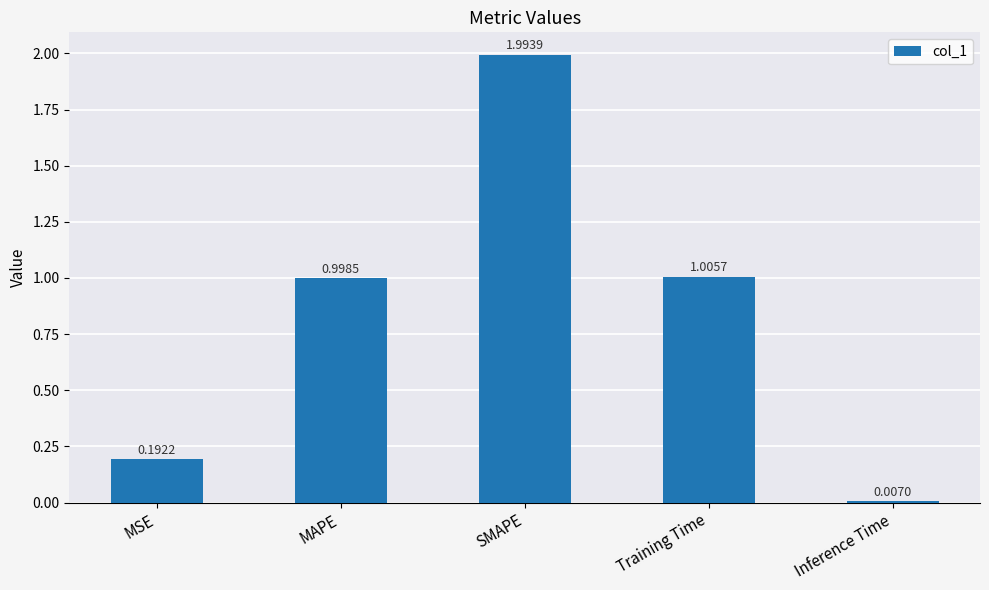

Which category has the highest value across all series?

SMAPE